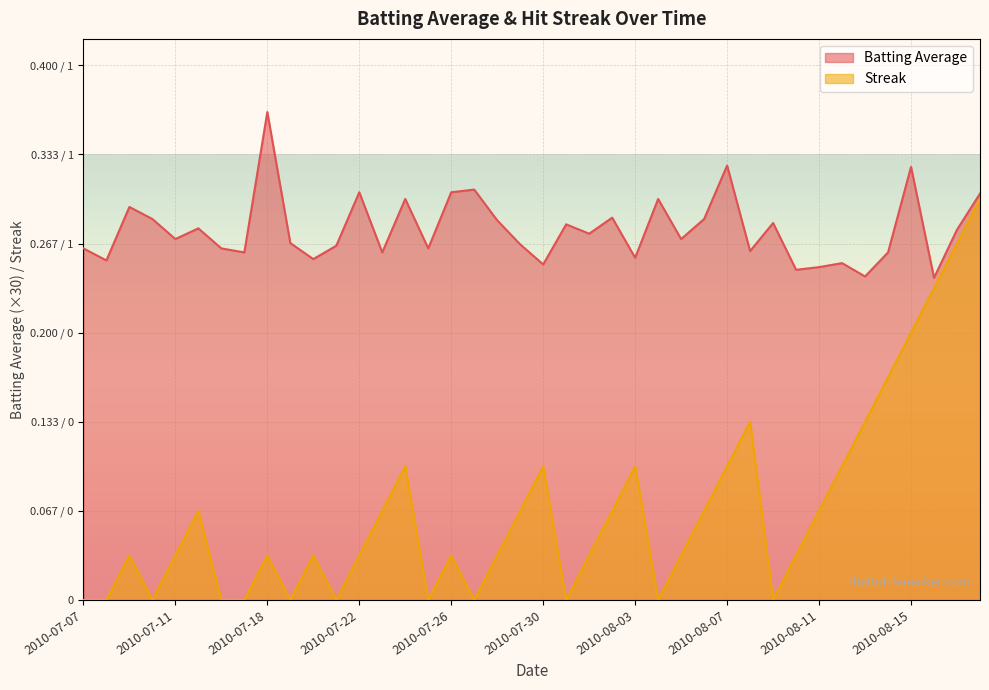

What is the difference between the highest and lowest values at 2010-08-09?

8.5